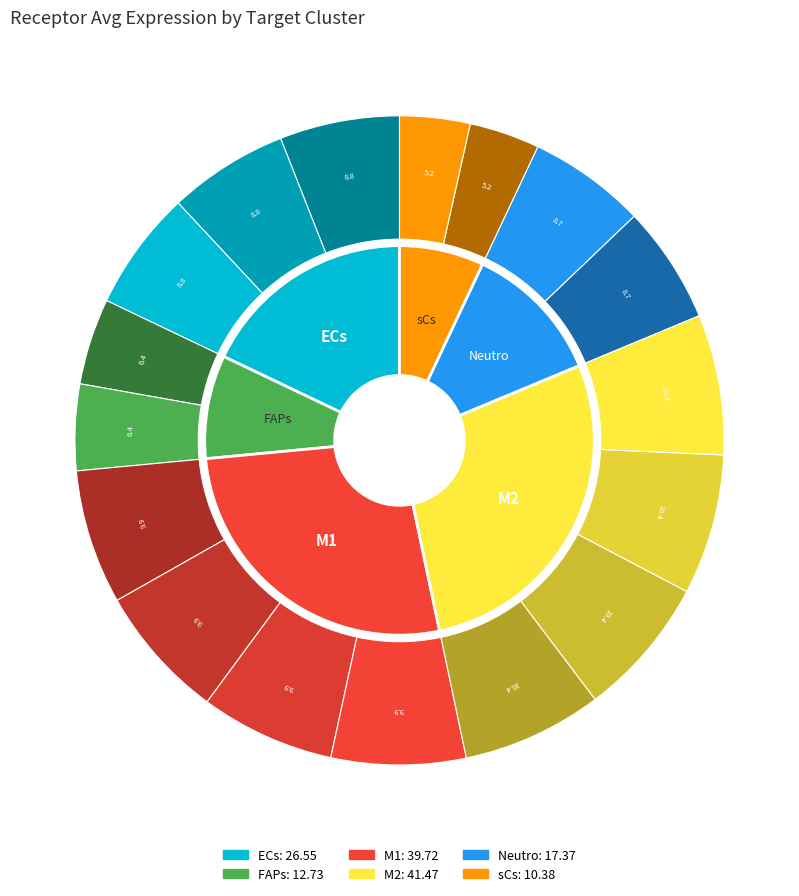

To the nearest percent, what is the difference between the largest and smallest slice percentages?

21%